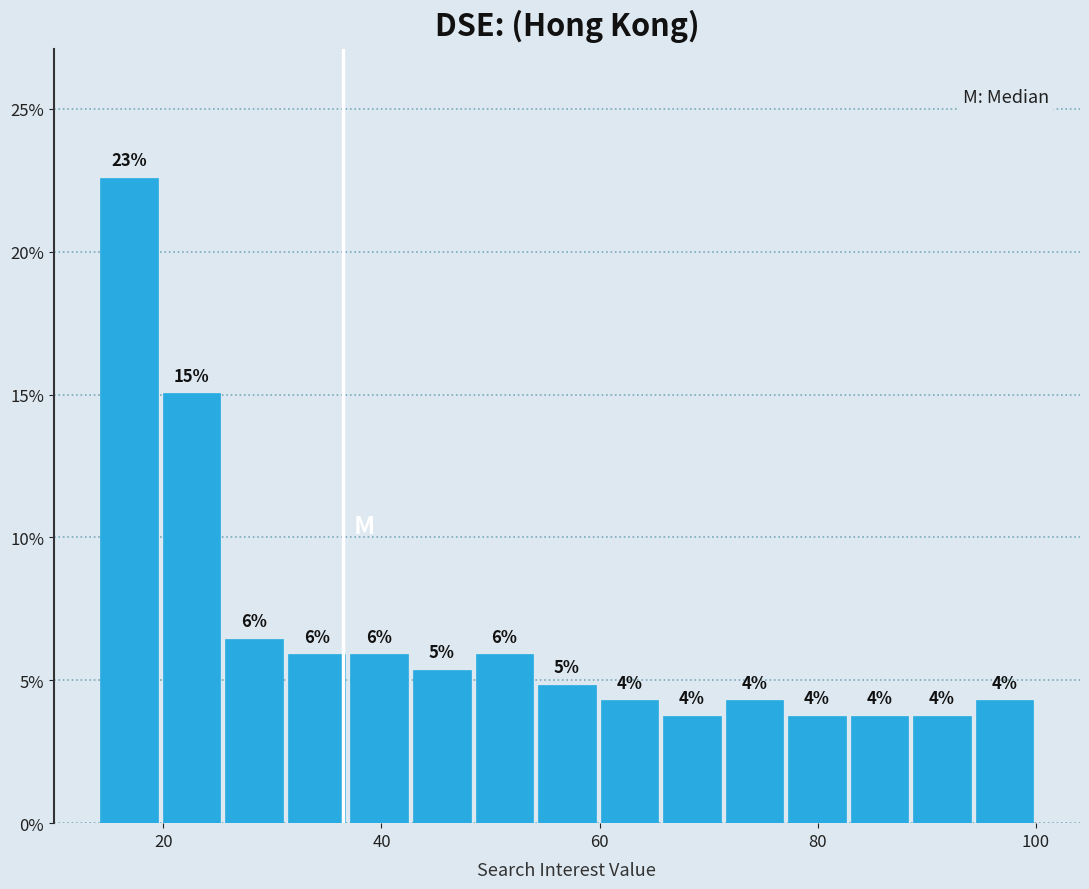

Around what value on the x-axis is the tallest bar? Give the approximate position of its centre, as read against the axis.

16